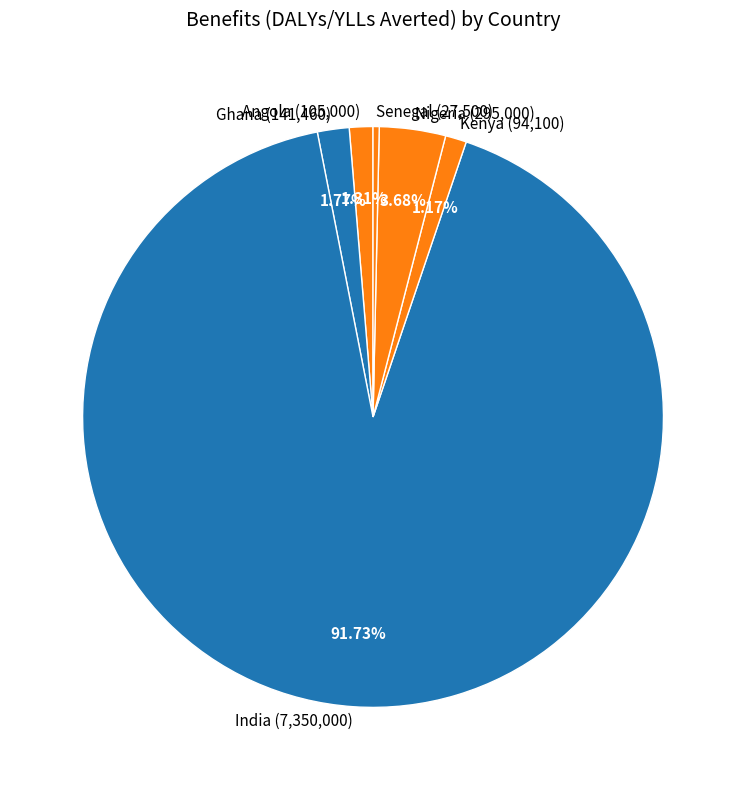

Which has a higher value, India or Kenya?

India